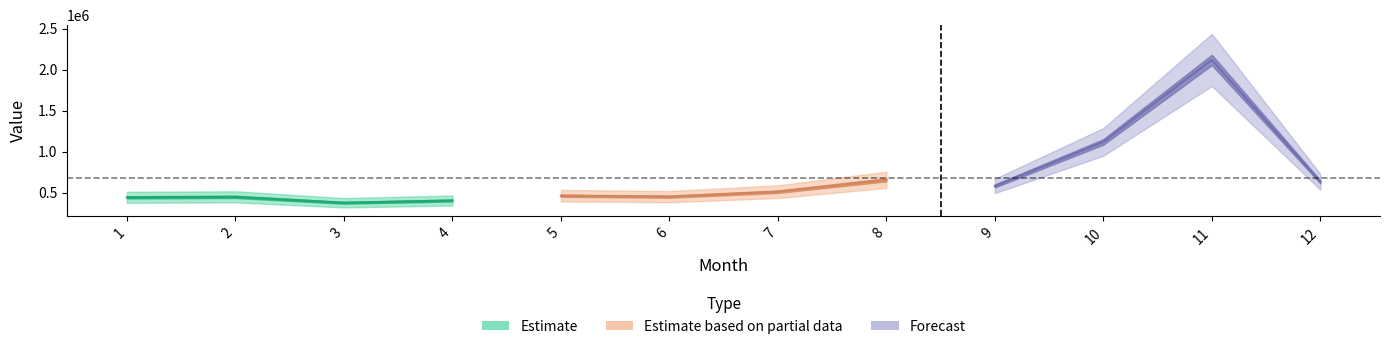

The value at 2 is 452255.7. True or false?

True